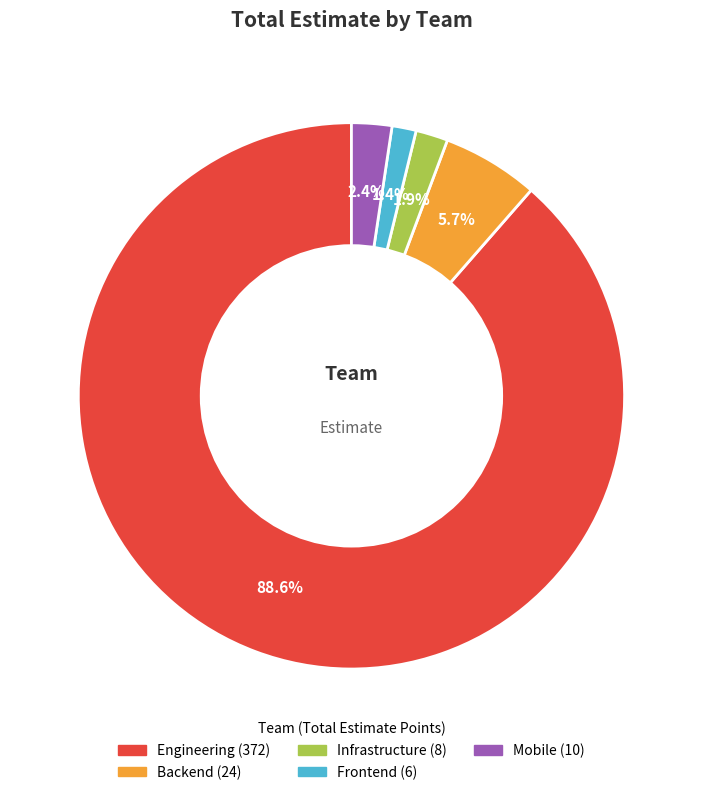

To the nearest percent, what portion does Backend represent?

6%